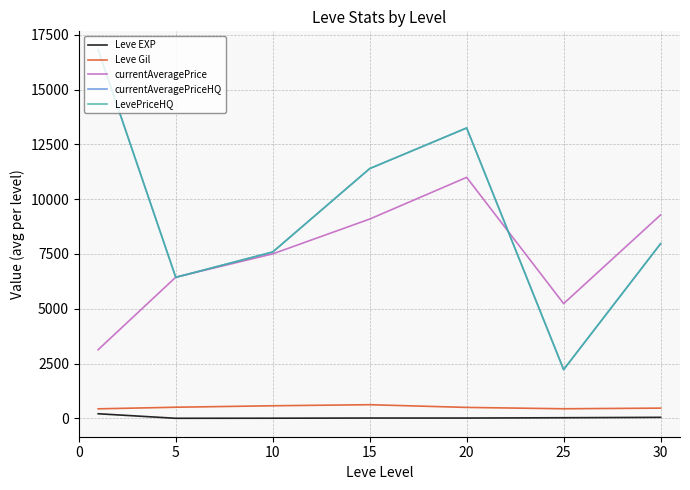

What is the minimum value for currentAveragePrice?

3133.0